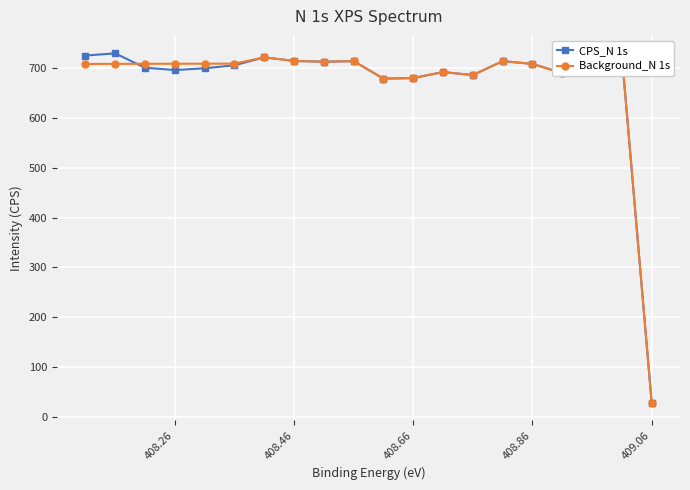

How many lines are shown in the chart?

2